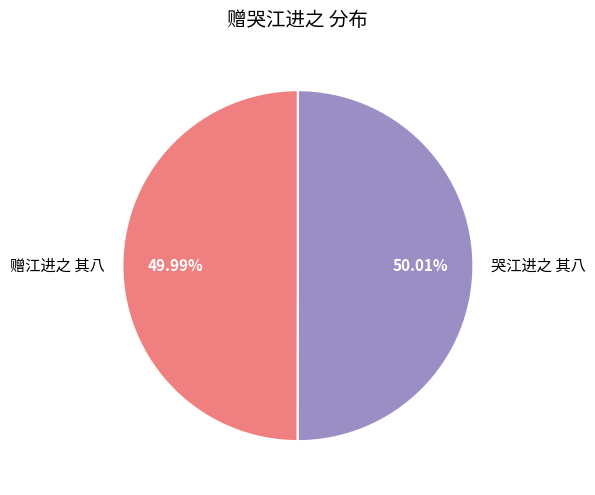

How many segments does this pie chart have?

2